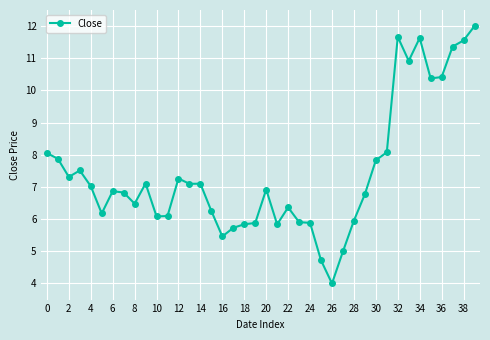

What is the sum of all values?

297.2